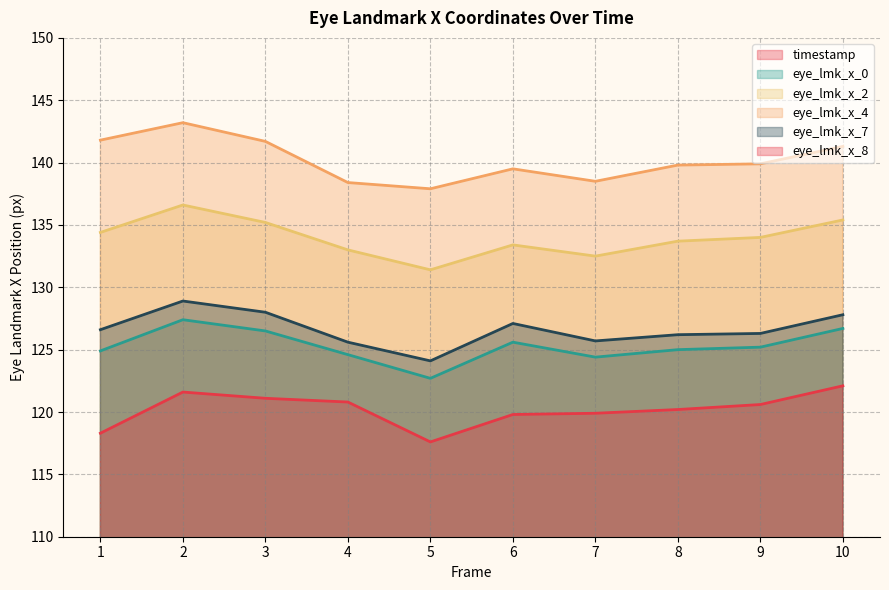

Where is the first local maximum for eye_lmk_x_2?

2